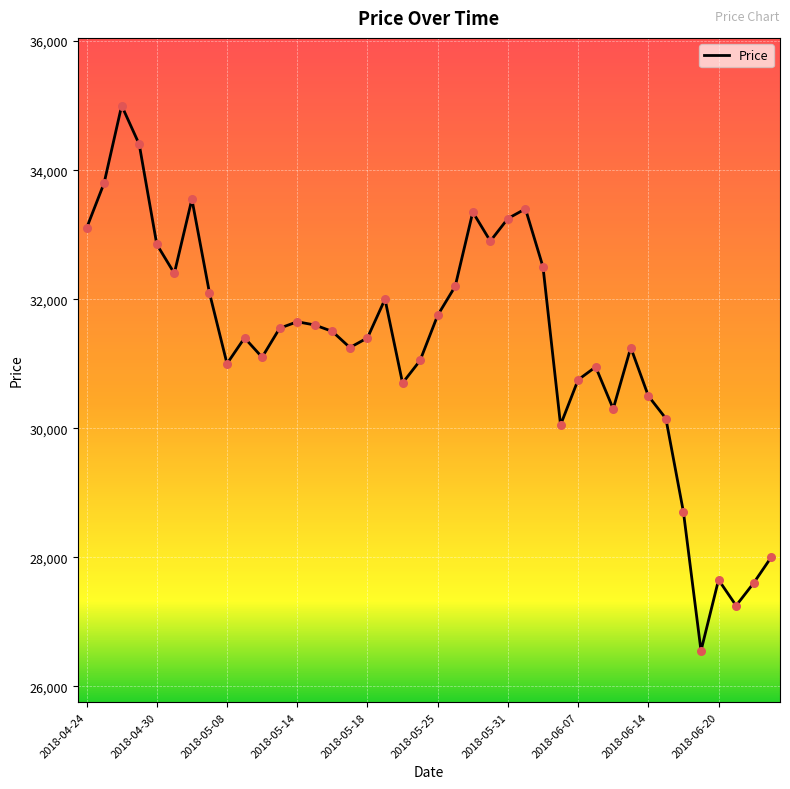

What is the difference between the maximum and minimum values?

8450